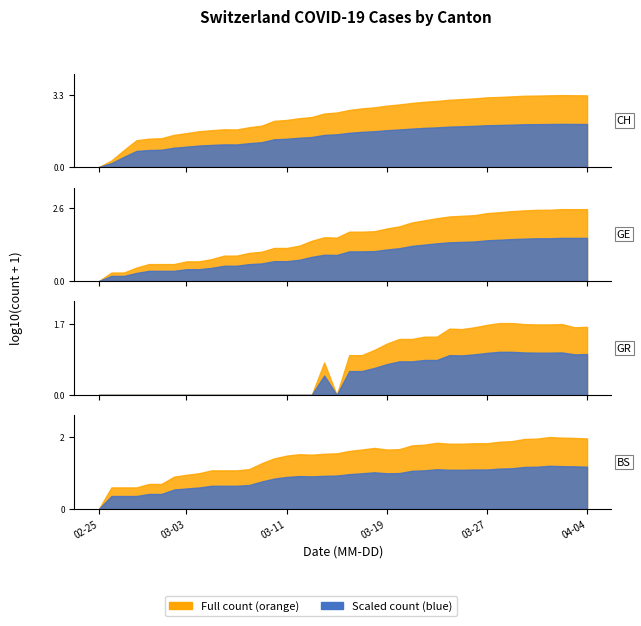

Reading right to left, extract all data points from this chart.

CH: 1955	1974	2001	1955	1903	1872	1752	1650	1578	1420	1316	1225	1083	988	873	747	655	548	491	416	317	285	196	173	144	131	78	66	52	53	48	43	35	29	20	19	16	5	1	0
GE: 360	359	362	342	341	325	306	280	259	220	208	197	171	143	120	87	73	58	56	56	34	35	26	17	14	14	10	9	7	7	5	4	4	3	3	3	2	1	1	0
GR: 42	41	49	48	48	49	52	52	47	41	37	38	24	24	21	21	16	11	8	8	0	5	0	0	0	0	0	0	0	0	0	0	0	0	0	0	0	0	0	0
BS: 93	96	98	102	92	90	78	75	68	68	66	66	70	62	59	46	45	50	45	41	35	34	32	33	30	25	18	12	11	11	11	9	8	7	4	4	3	3	3	0